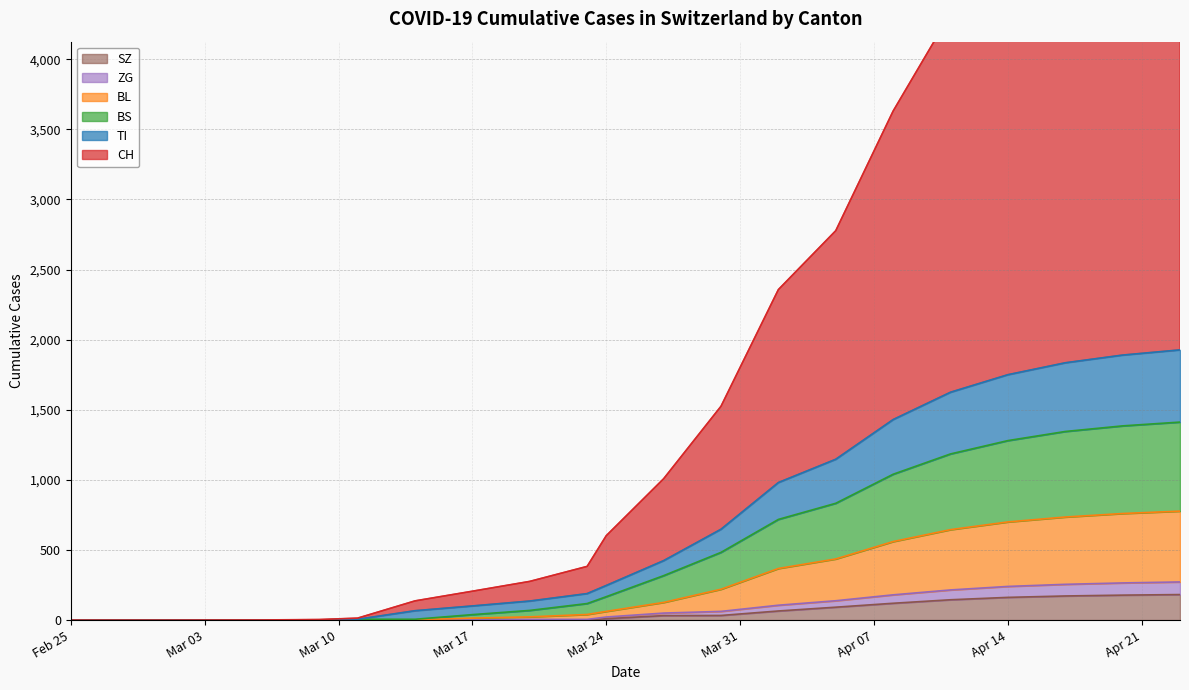

What is the value of the BS point at the 18th from the left?

1345